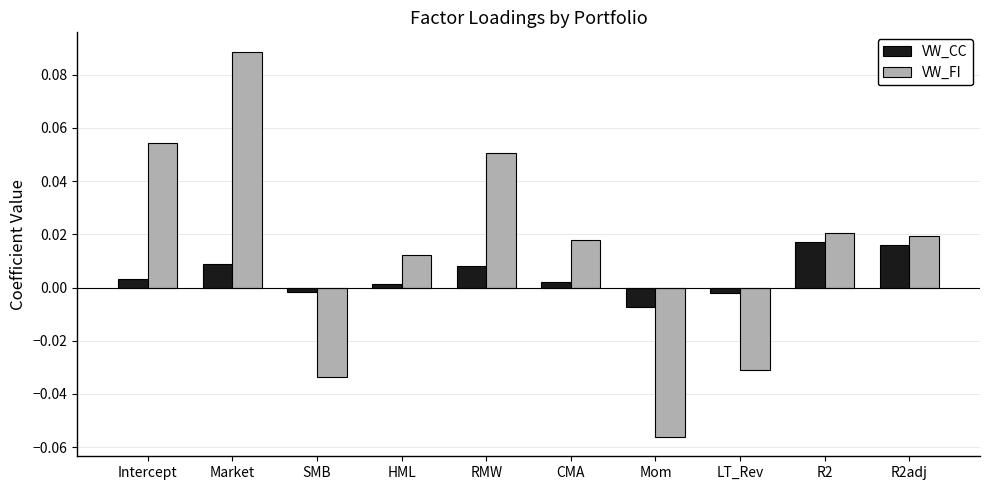

The value of VW_FI at Intercept is 0.0. True or false?

False